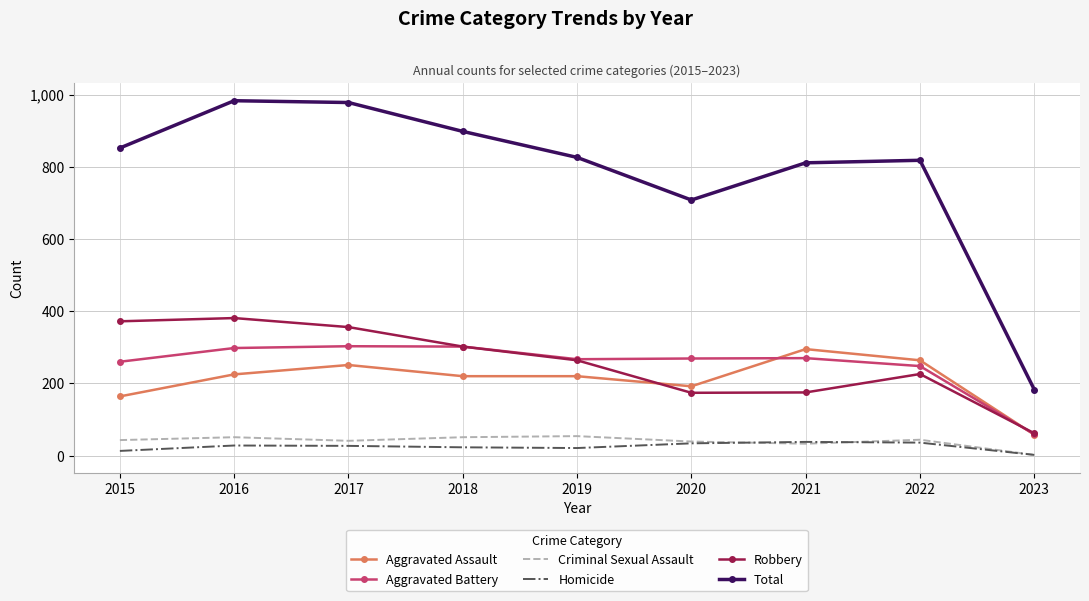

The value of Total at 2018 is 1239. True or false?

False